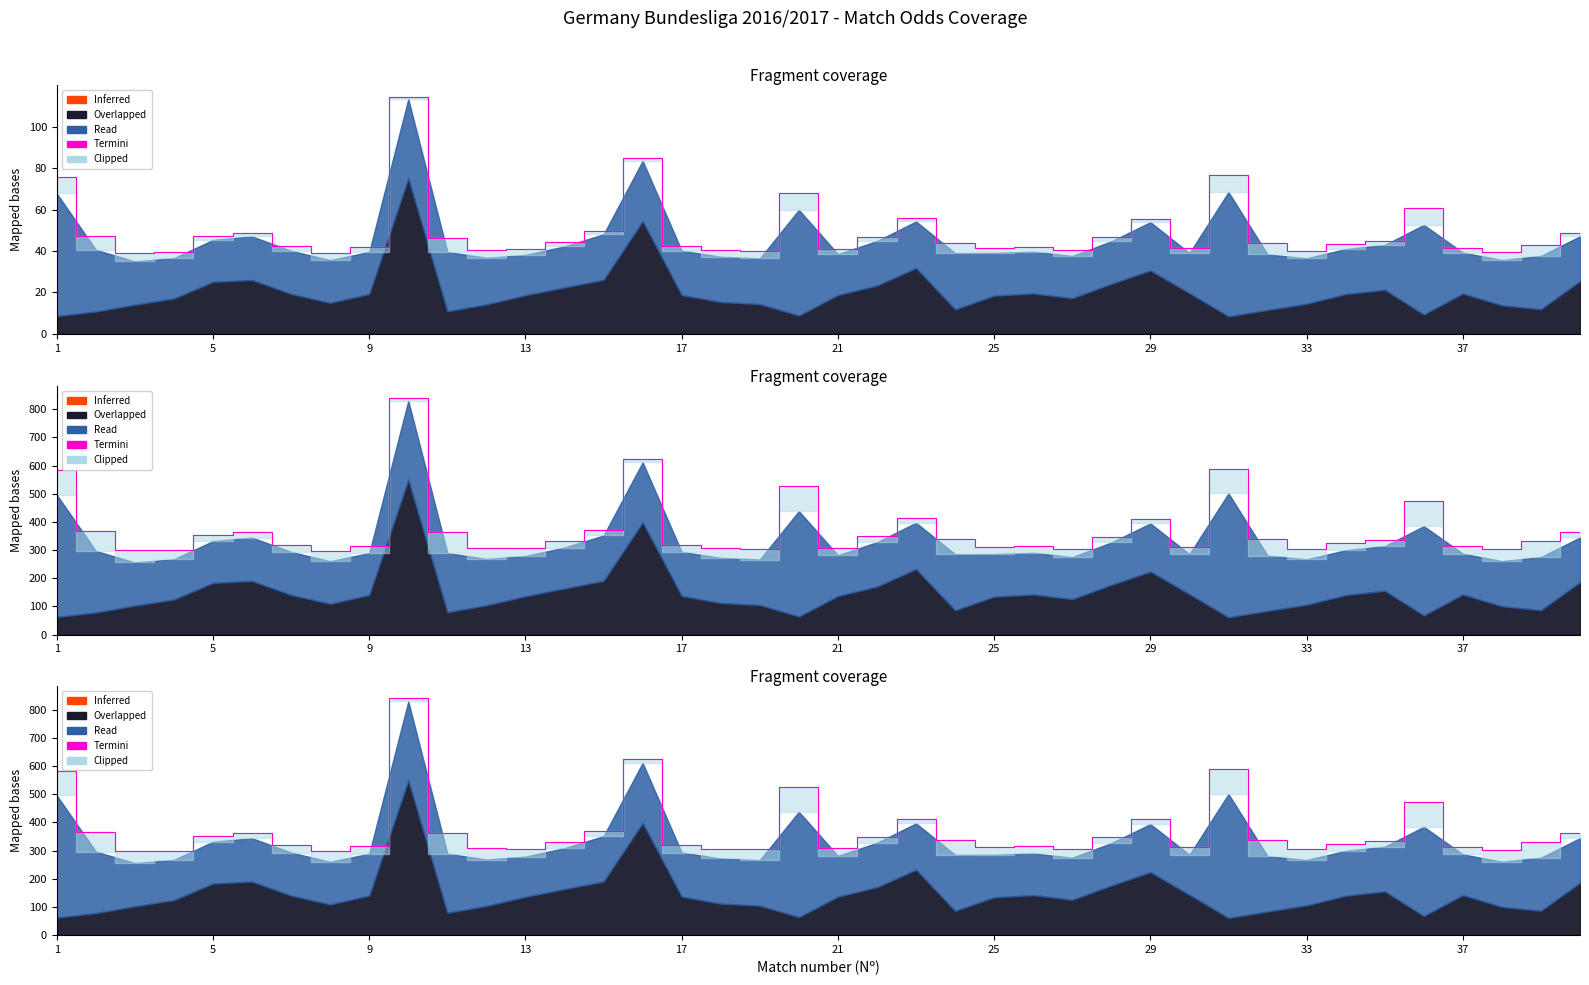

The chart shows a value of 510.9 at 21. True or false?

False